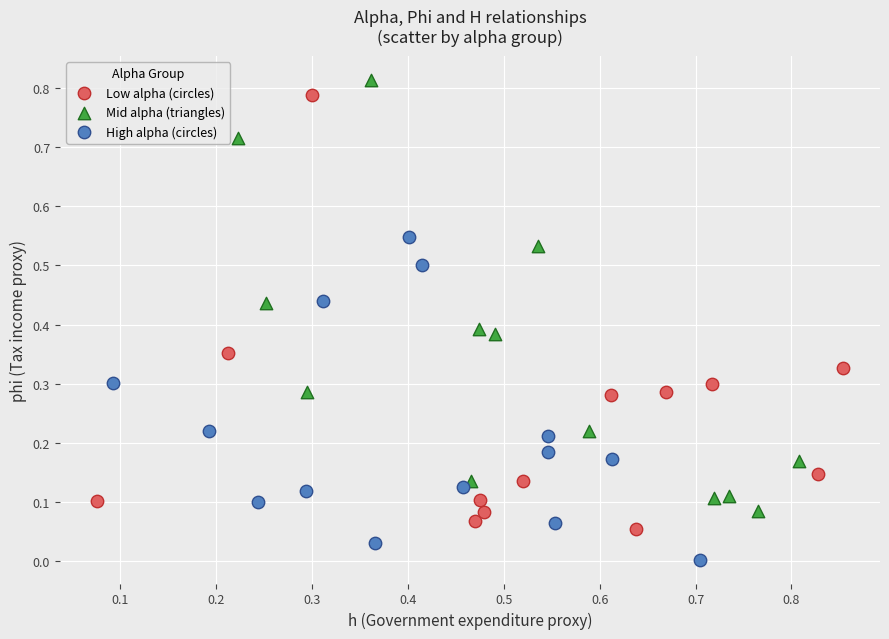

What are all the series names shown in the legend?

Low alpha (circles), Mid alpha (triangles), High alpha (circles)